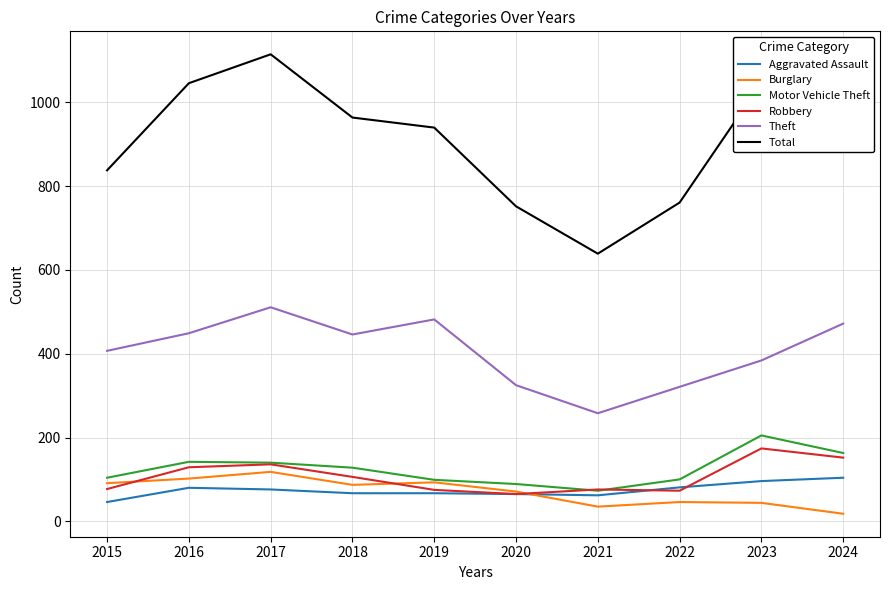

At which label does Burglary first exceed 87?

2015